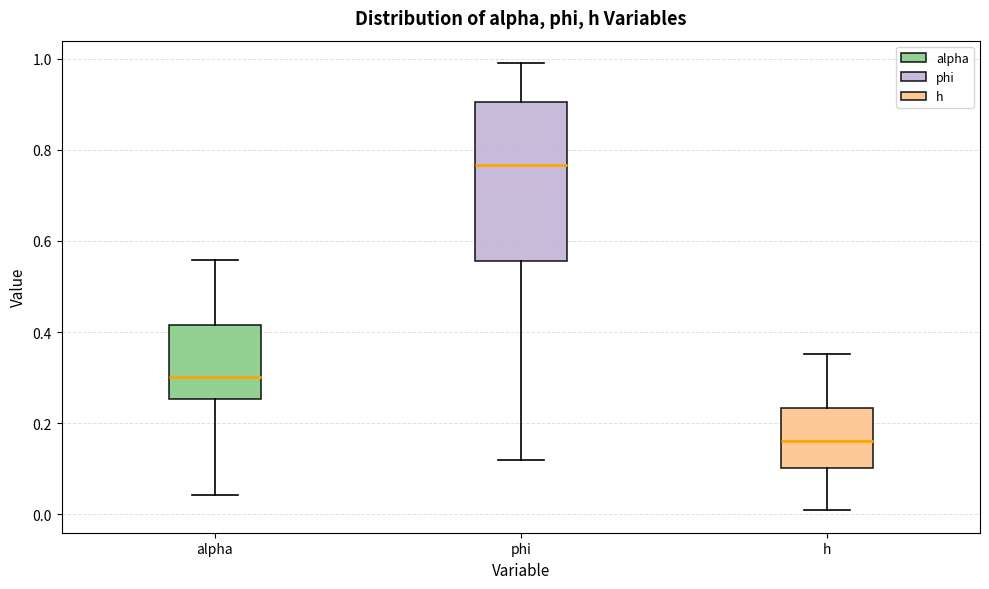

Reading left to right, transcribe this box plot: for each box, give where its median line is, the range the box spans, and where its two whiskers end, as read against the y-axis. The values are not printed on the chart, so give them approximately, as read against the axis.

alpha: median 0.30, box 0.26 to 0.42, whiskers 0.04 to 0.56
phi: median 0.76, box 0.56 to 0.90, whiskers 0.12 to 1.00
h: median 0.16, box 0.10 to 0.24, whiskers 0.00 to 0.36